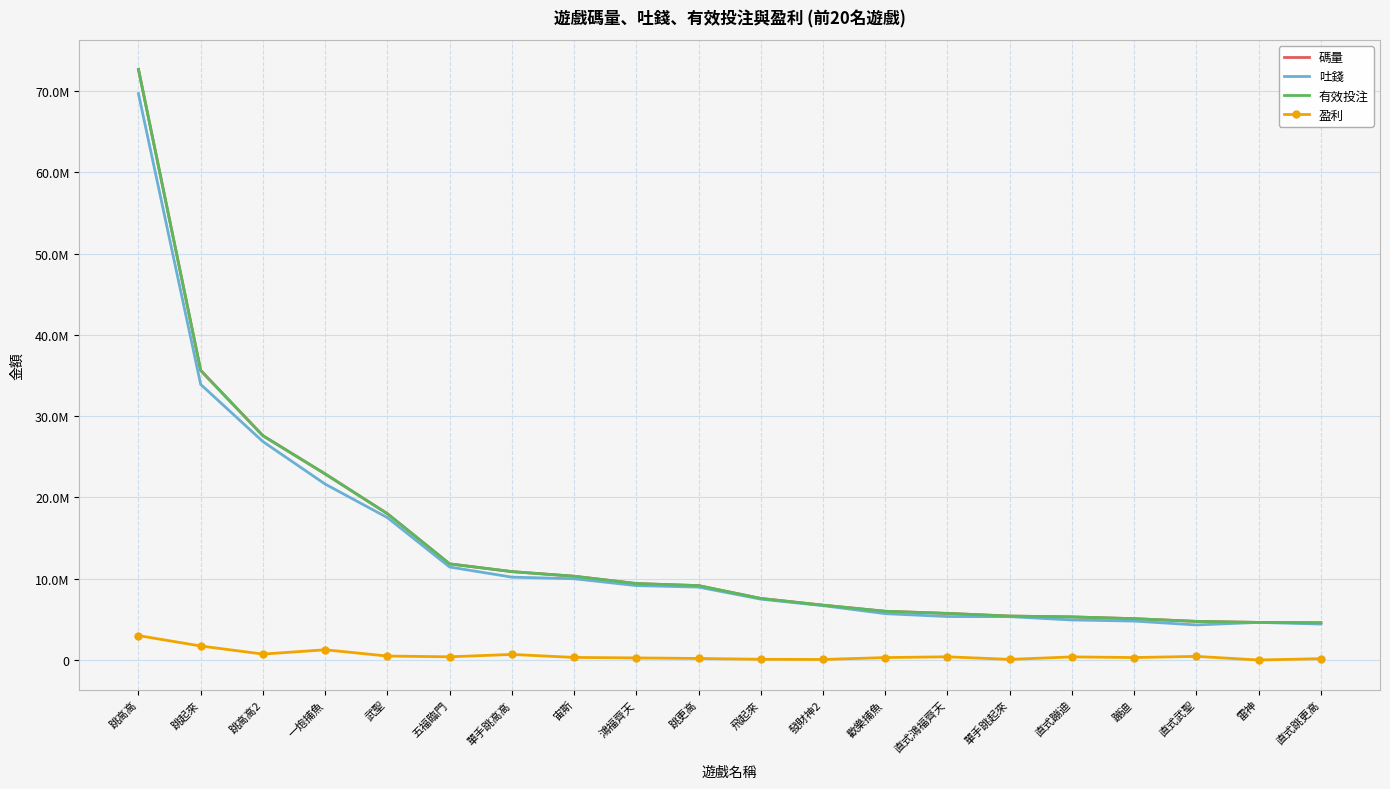

What is the label of the 7th point from the right?

直式鴻福齊天